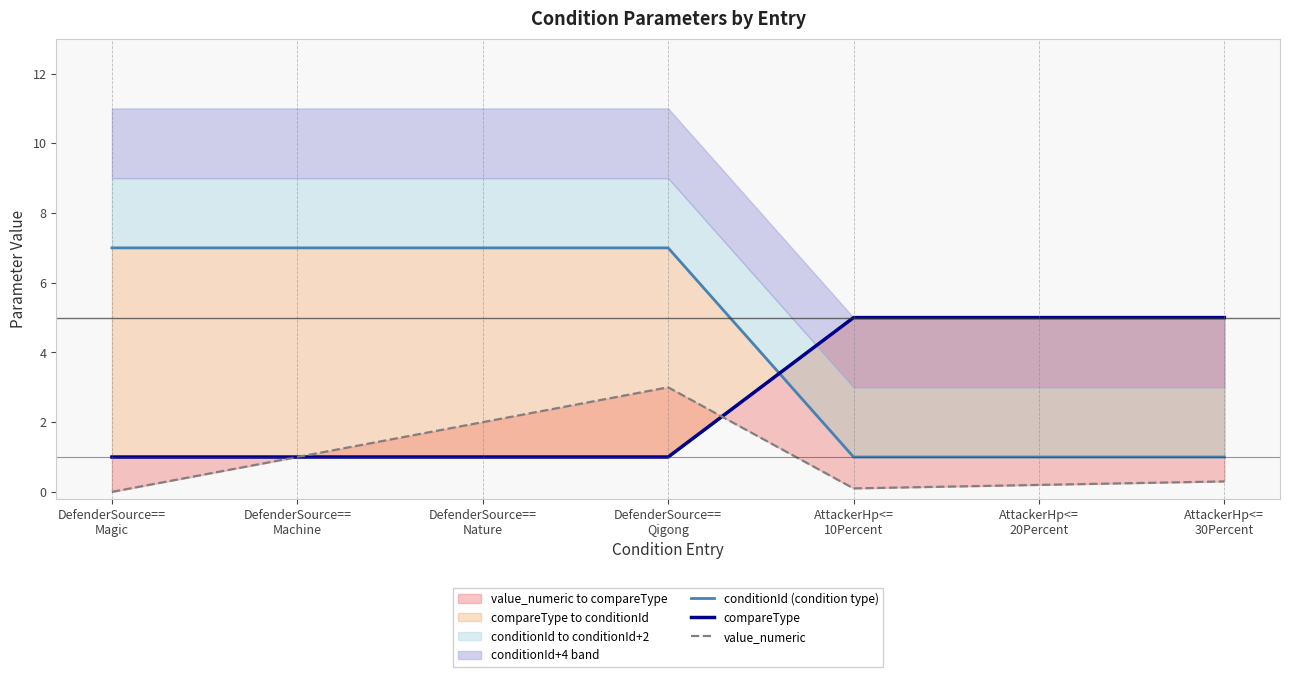

What is the highest value of the value_numeric series?

3.0